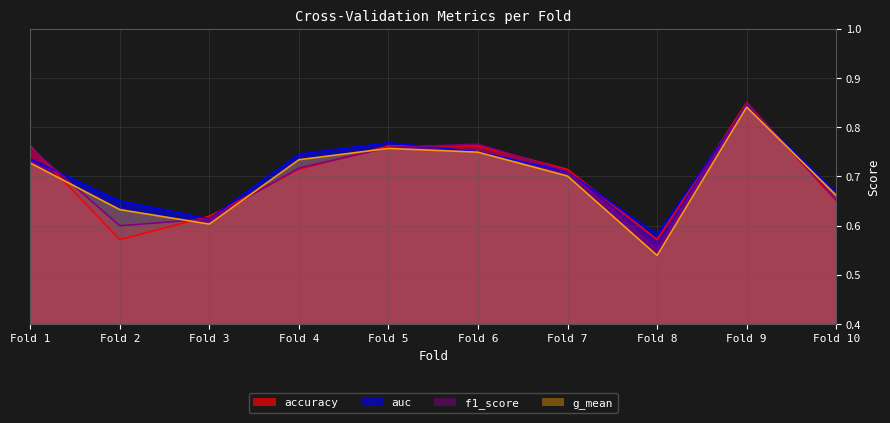

The value of accuracy at Fold 1 is 0.5. True or false?

False